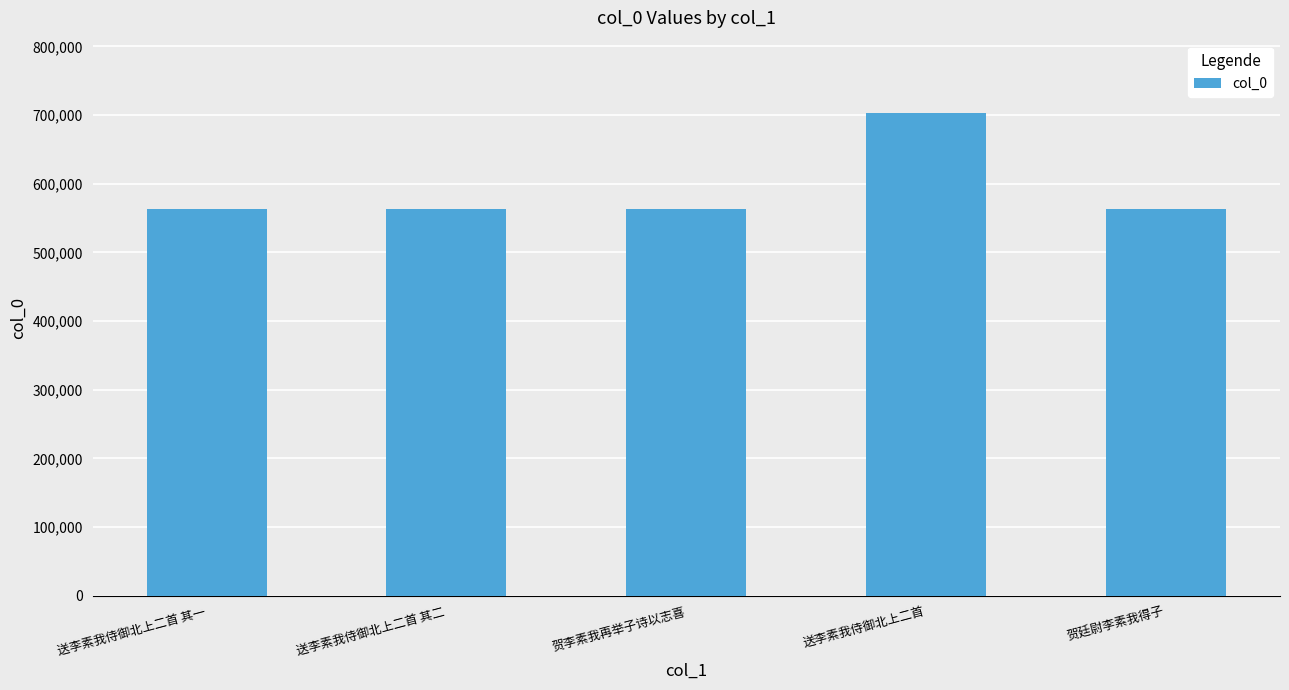

What is the change in value from 送李素我侍御北上二首 其二 to 贺李素我再举子诗以志喜?

+51